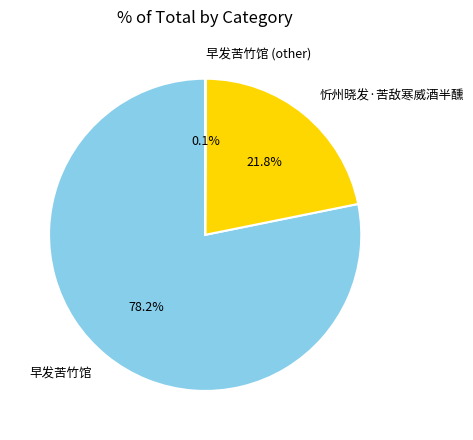

Is the sum of 忻州晓发·苦敌寒威酒半醺 and 早发苦竹馆 greater than half?

Yes